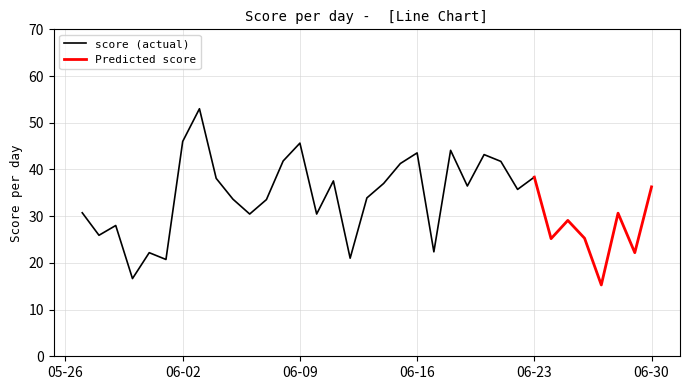

True or false: there are more than 0 points higher than both neighbors.

True